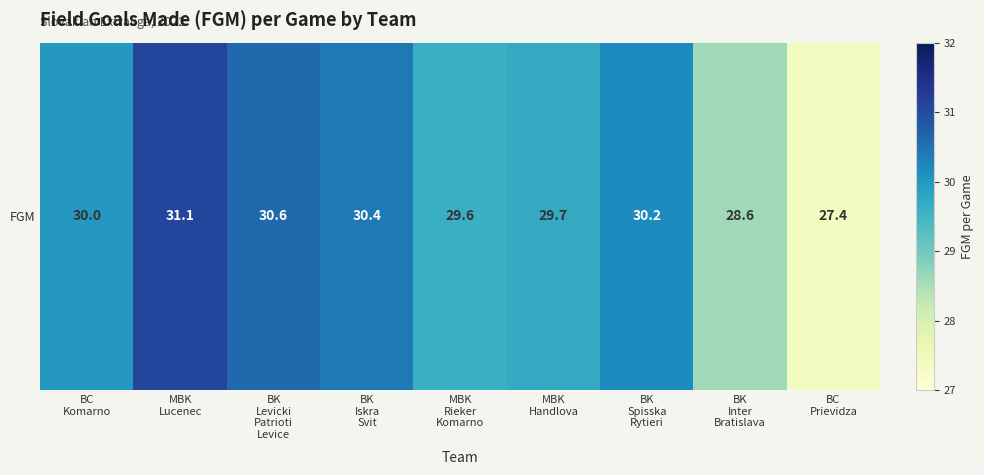

Which has a higher value, BK
Spisska
Rytieri or BC
Prievidza?

BK
Spisska
Rytieri